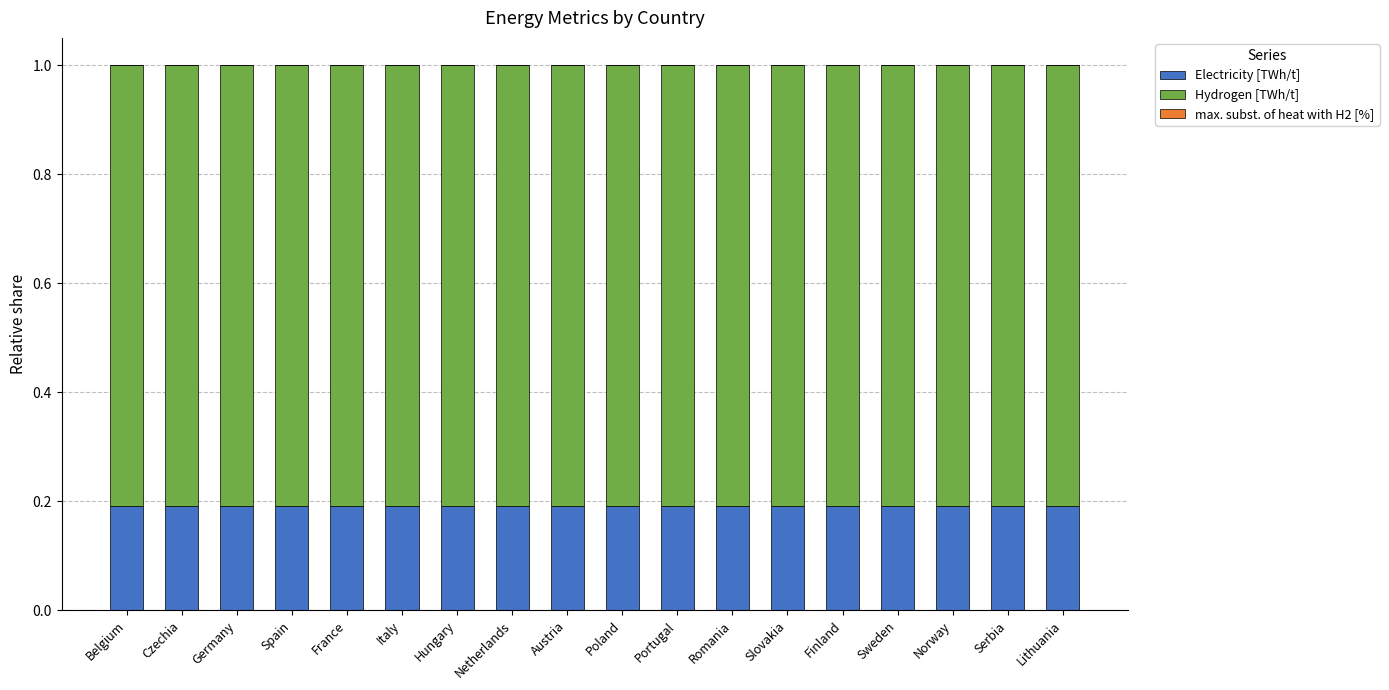

What is the approximate value of Electricity [TWh/t] at Romania?

0.2